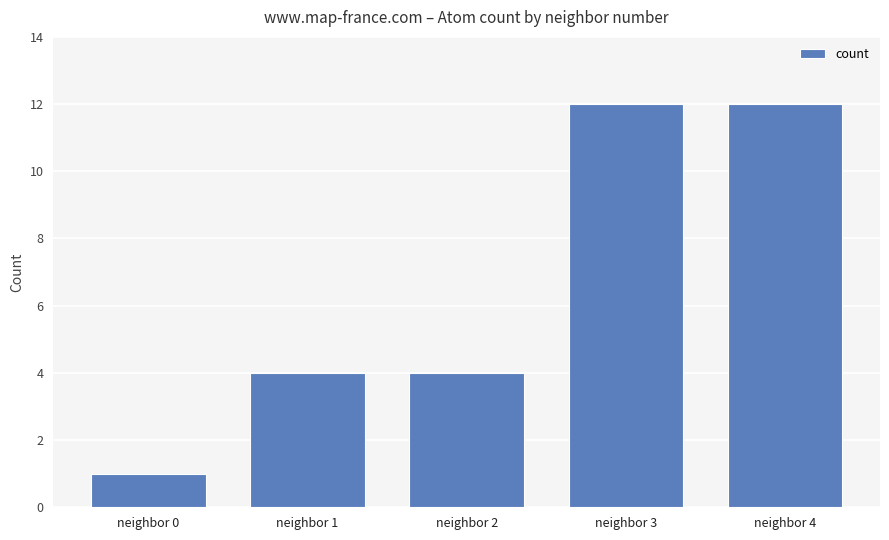

What is the change in value from neighbor 0 to neighbor 3?

+11